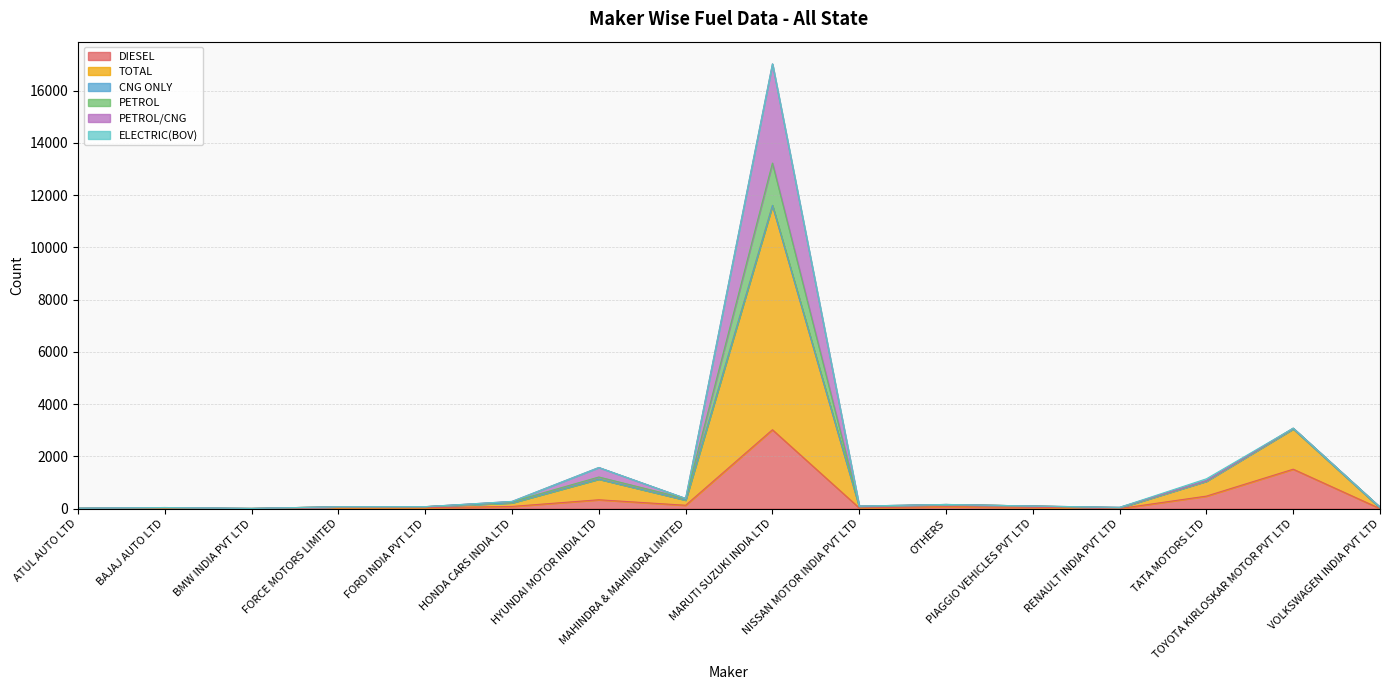

Where is the first local minimum for TOTAL?

BMW INDIA PVT LTD